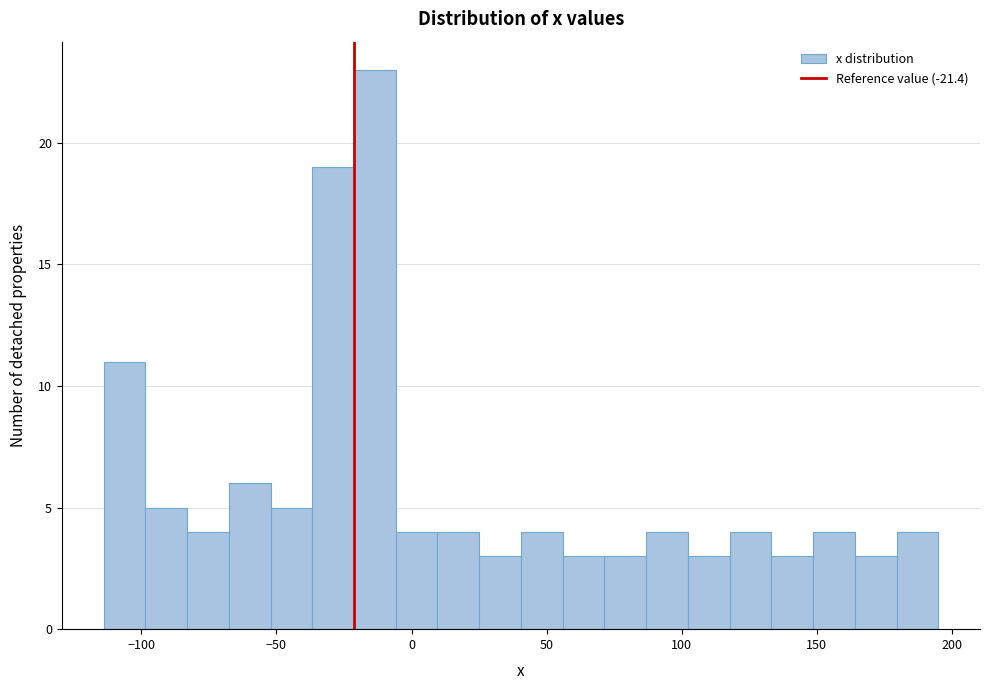

Read against the x-axis, roughly where is the centre of the tallest bar?

-15